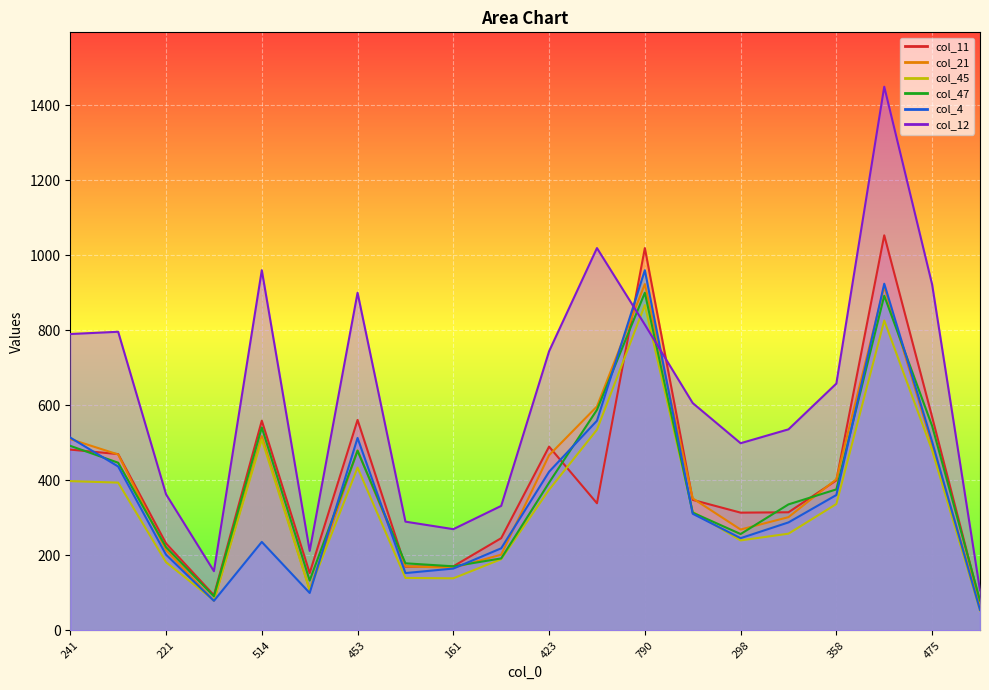

At which category does col_21 reach its first local peak?

514